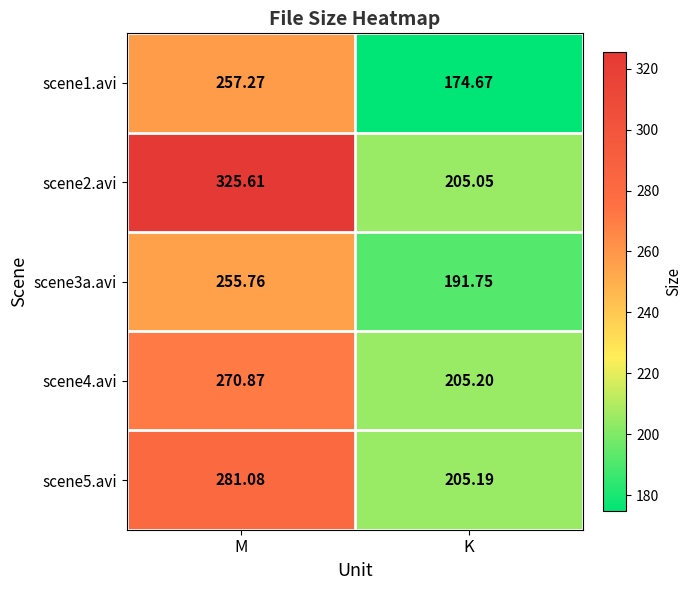

What is the maximum value shown in the chart?

325.6